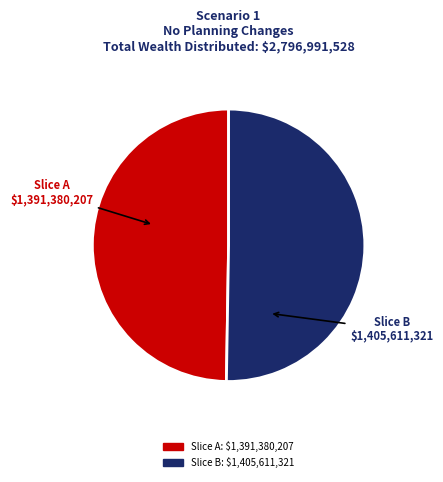

How many segments does this pie chart have?

2